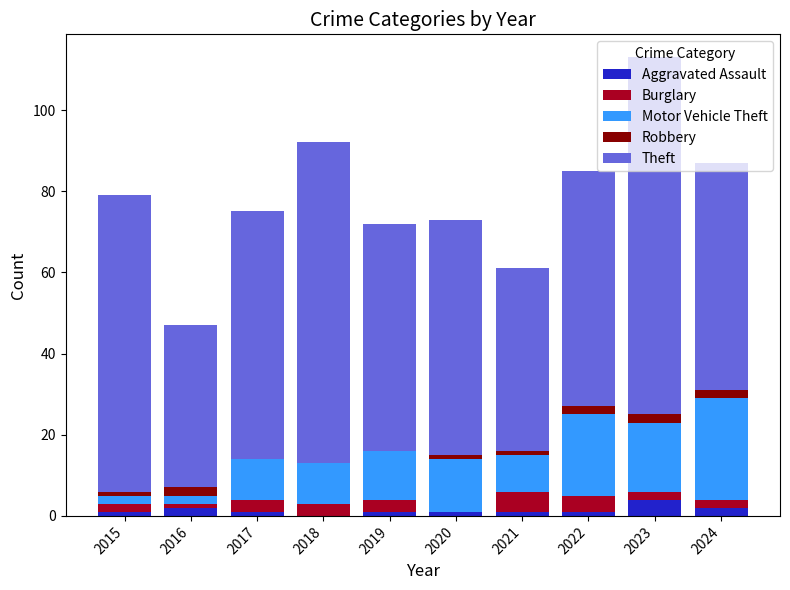

True or false: Aggravated Assault has a value of 1 at 2015.

True